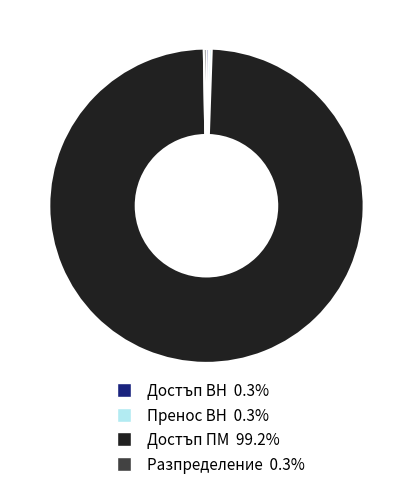

Does any single category account for the majority?

Yes